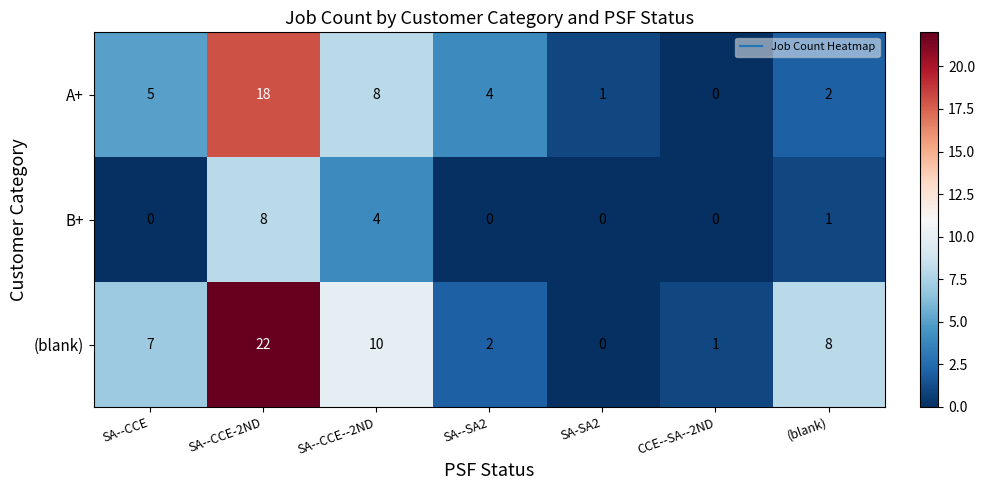

Reading left to right, list all the values displayed in this chart.

A+: 5	18	8	4	1	0	2
B+: 0	8	4	0	0	0	1
(blank): 7	22	10	2	0	1	8